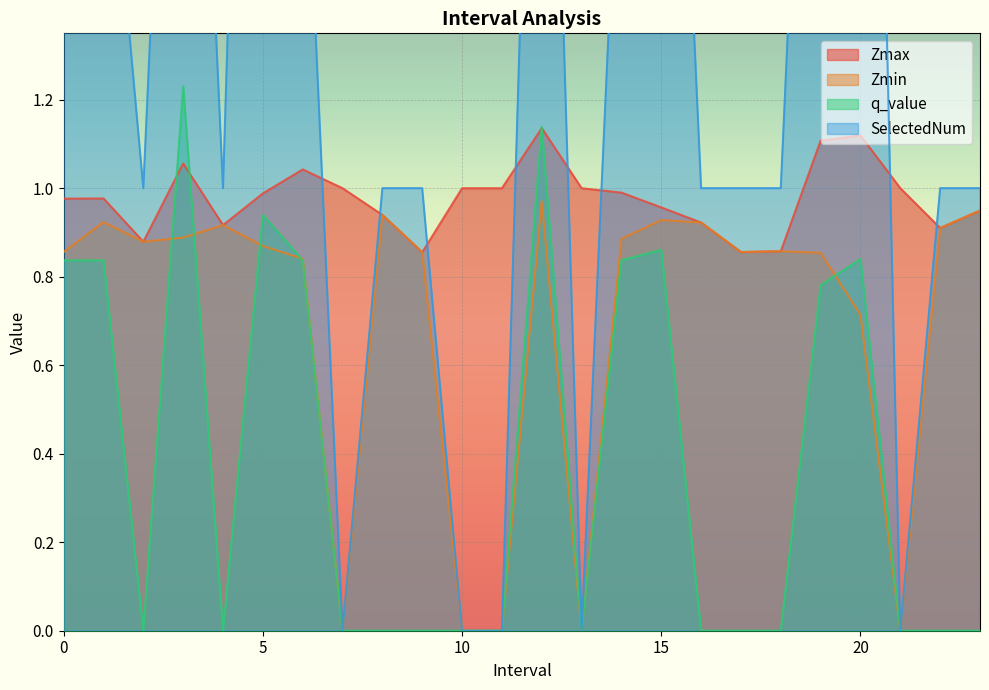

Read the q_value value at 6.0.

0.8